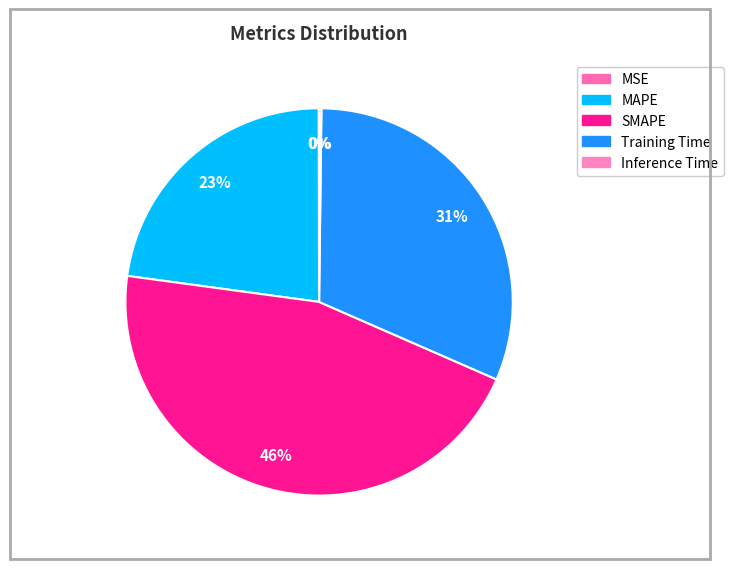

The Training Time slice represents 20% of the pie. True or false?

False